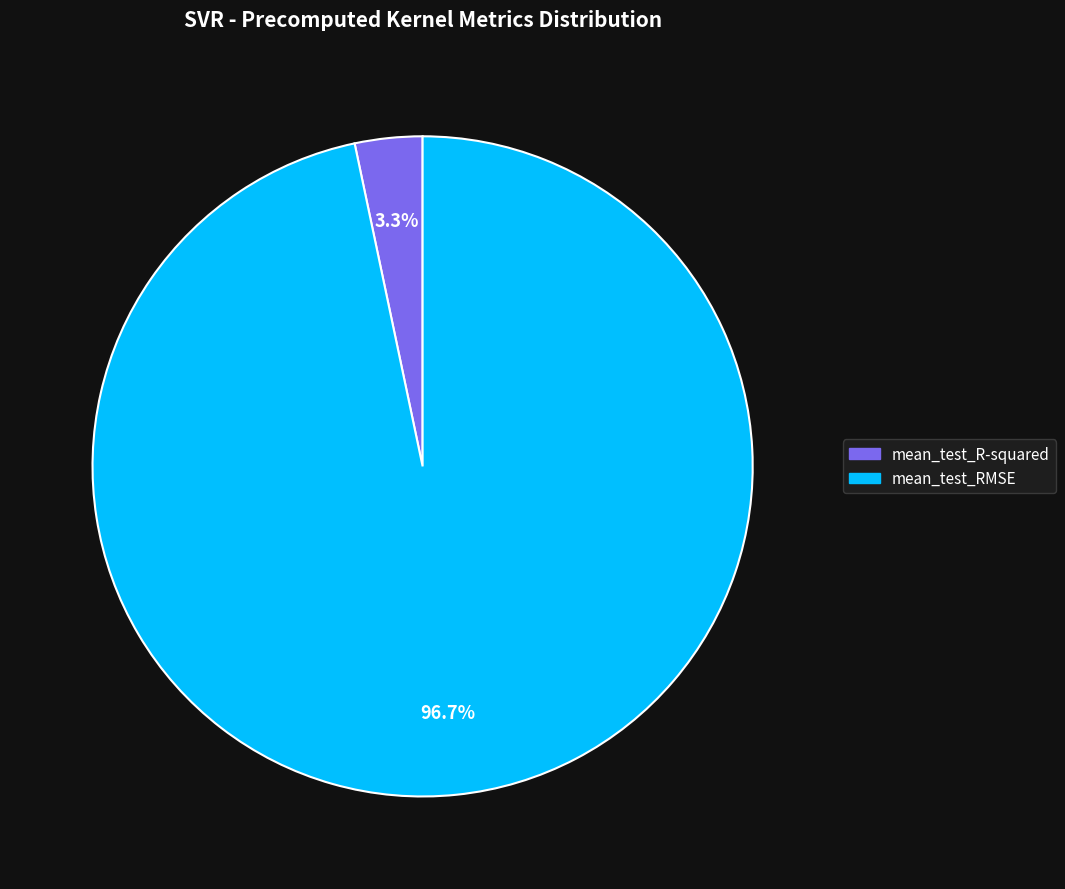

Which category has the biggest portion of the pie?

mean_test_RMSE